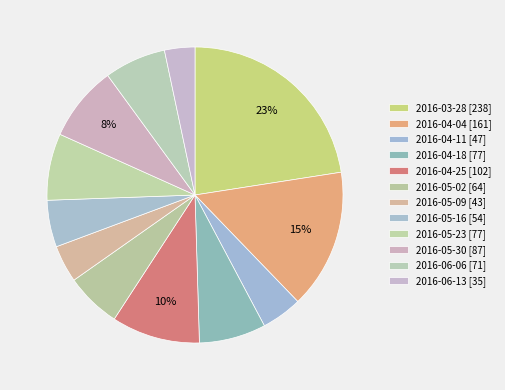

Does any single category account for the majority?

No